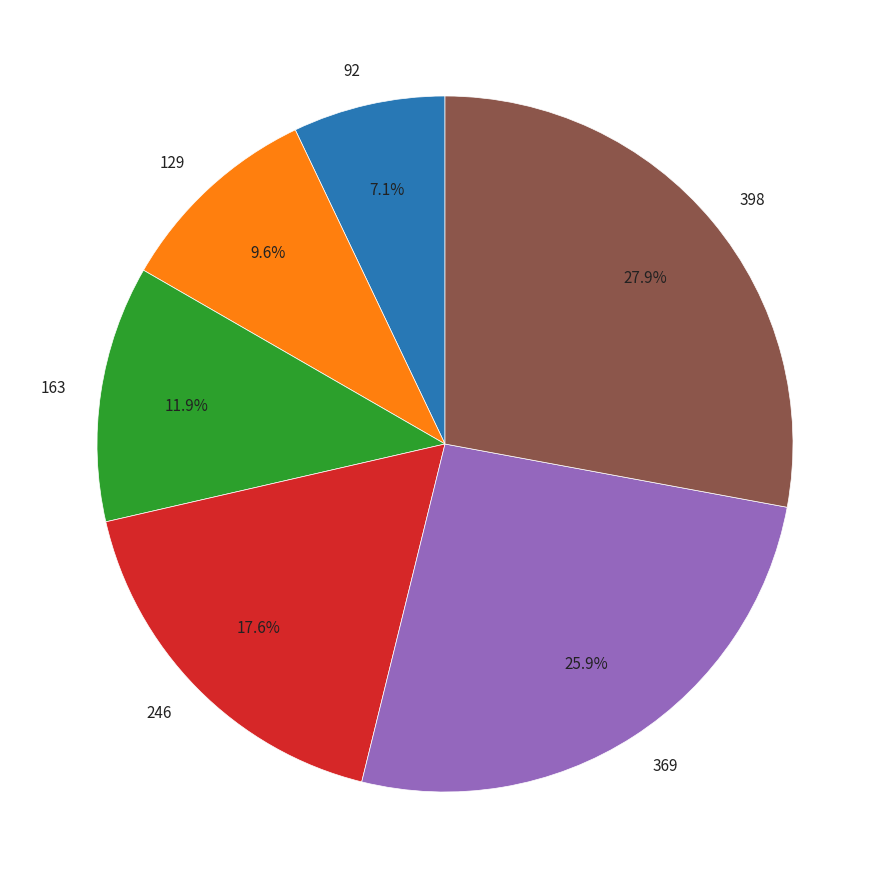

Count the number of slices in the pie.

6